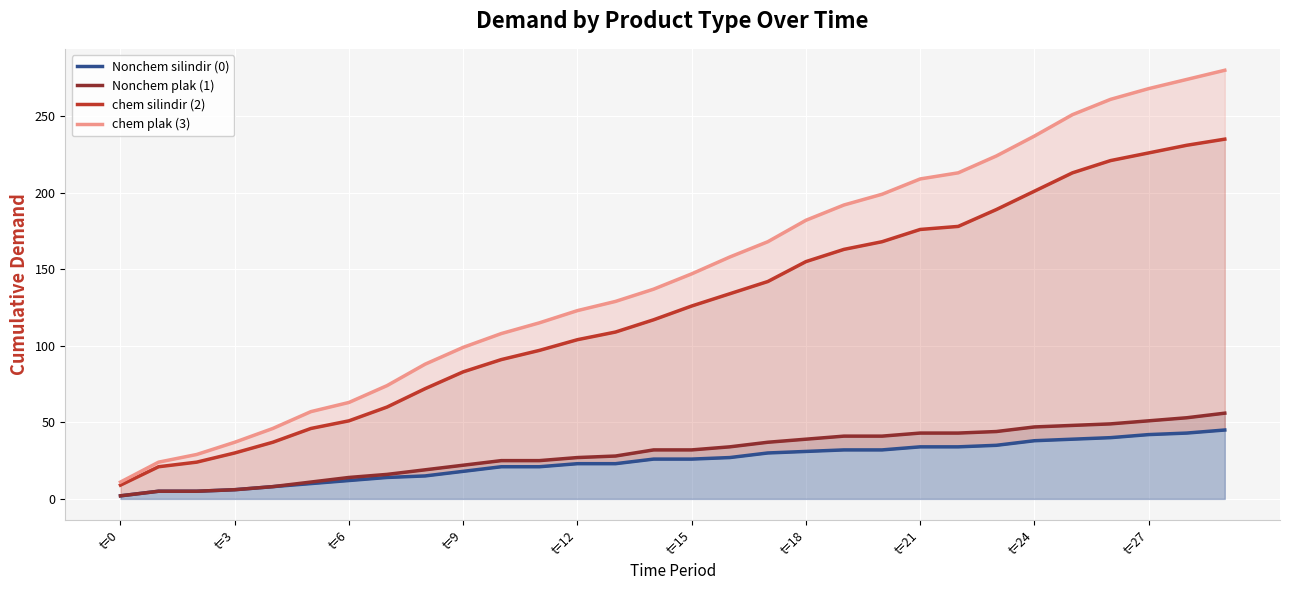

Which series changed the most between t=24 and 12?

chem plak (3)